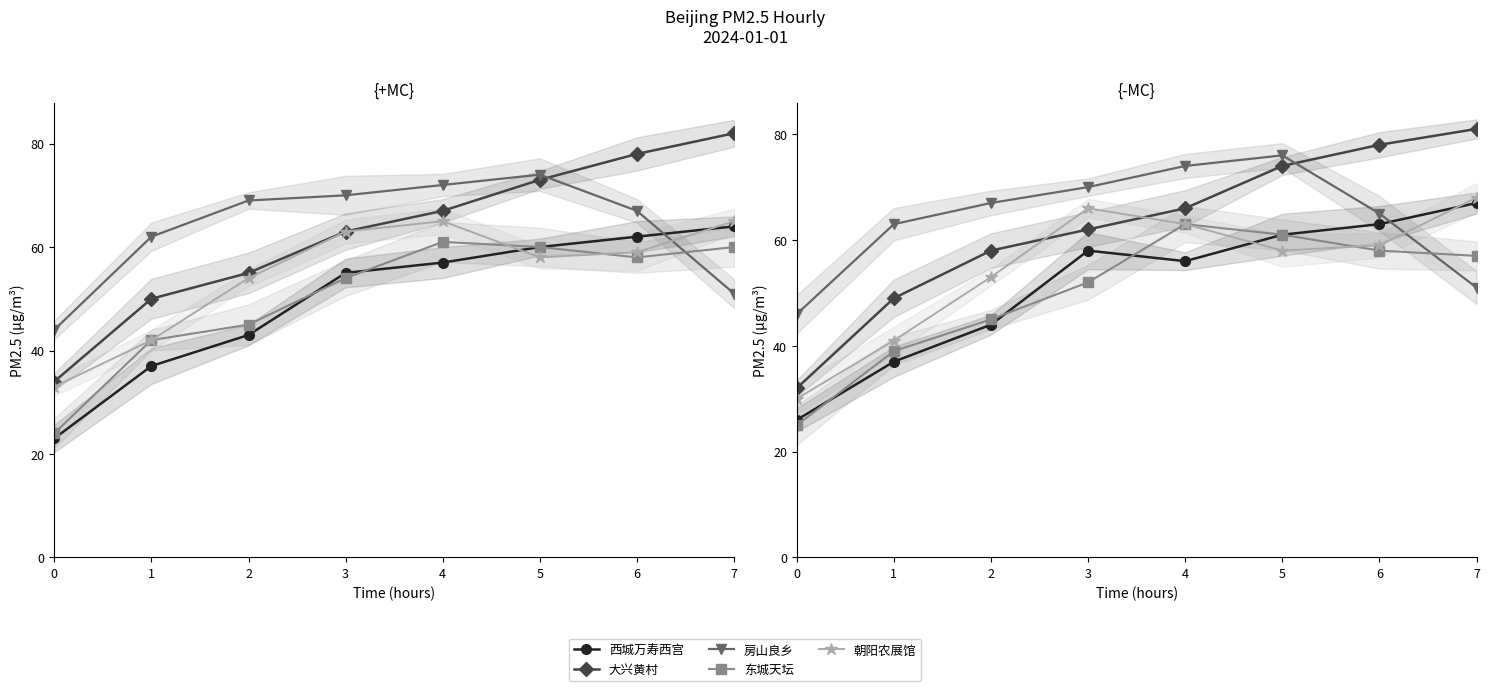

True or false: 房山良乡 has more than 2 points higher than both neighbors.

False